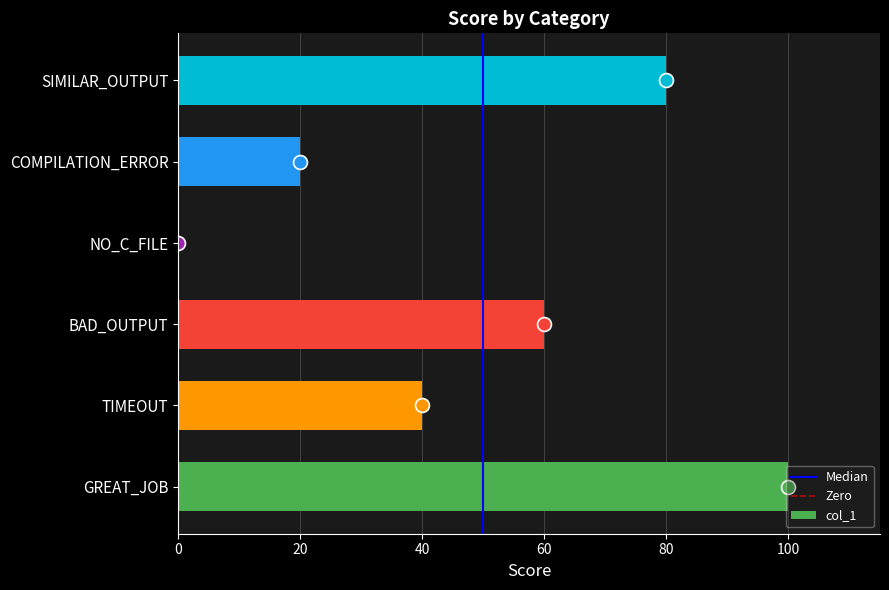

What is the average value?

50